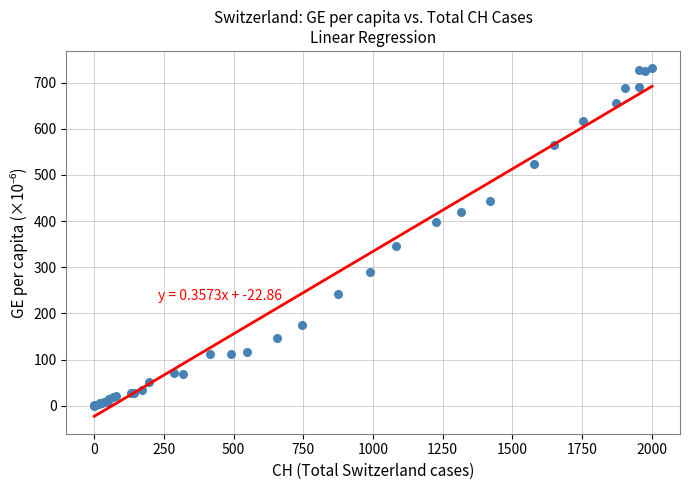

What Y value in the scatter plot is closest to 365?

345.3